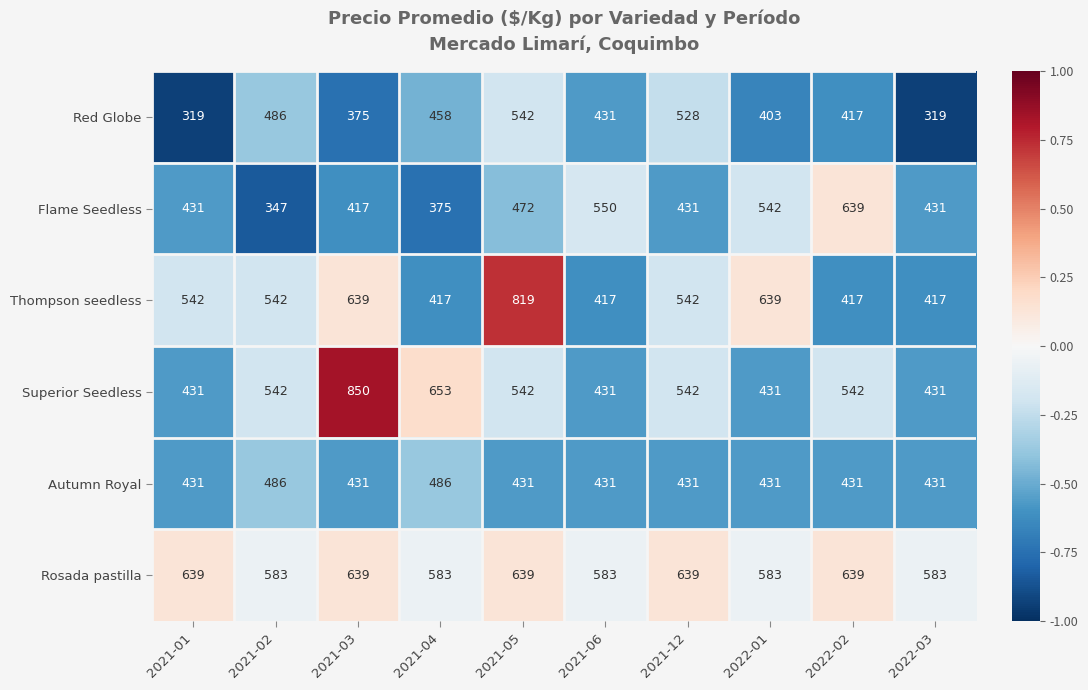

Which series has the largest total across all categories?

Rosada pastilla